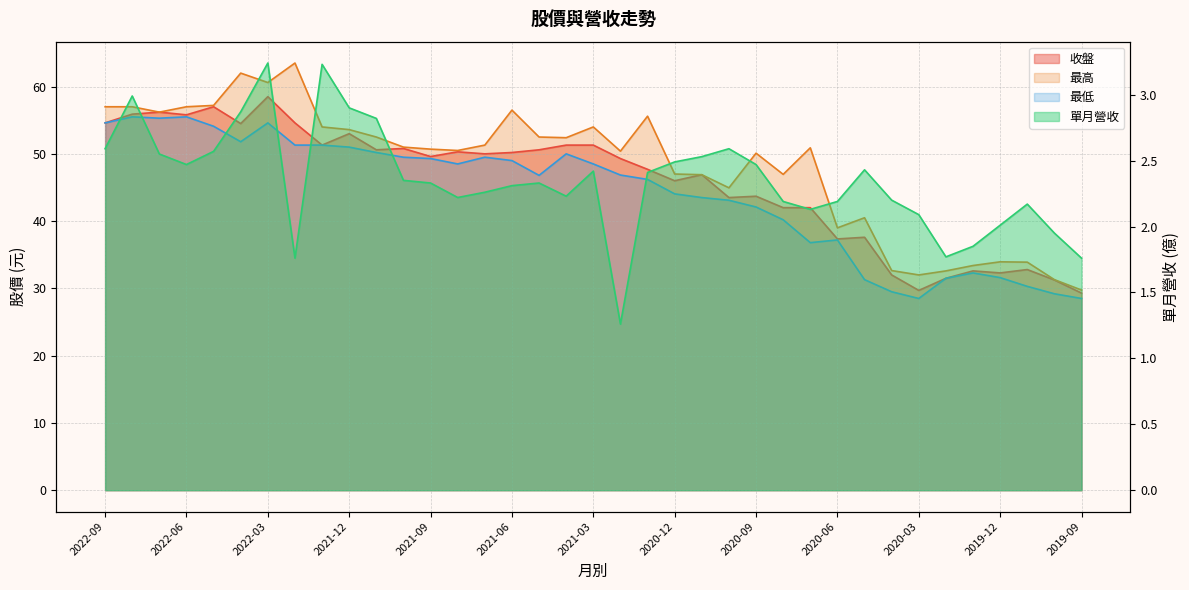

What is the sum of all 單月營收 values?

86.9